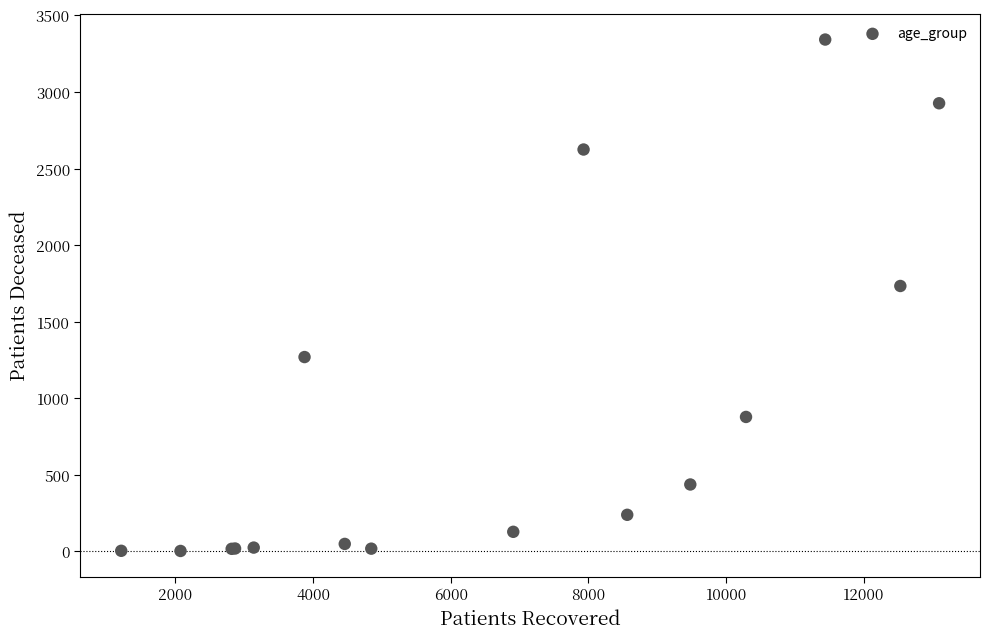

What Y value in the scatter plot is closest to 1672?

1733